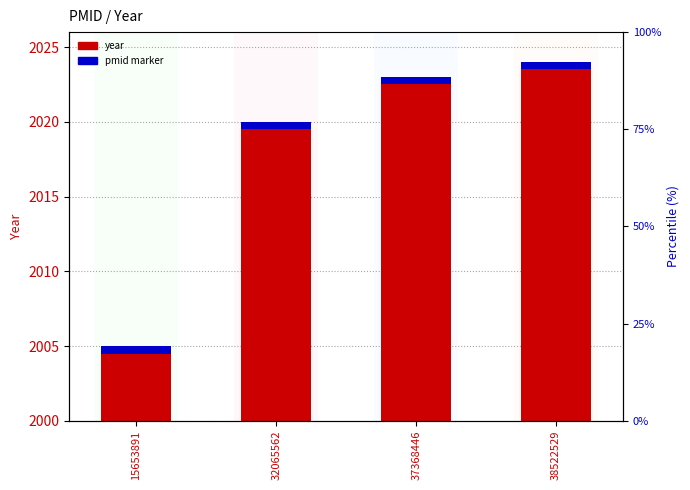

What is the difference between the maximum and minimum values in the year series?

19.0